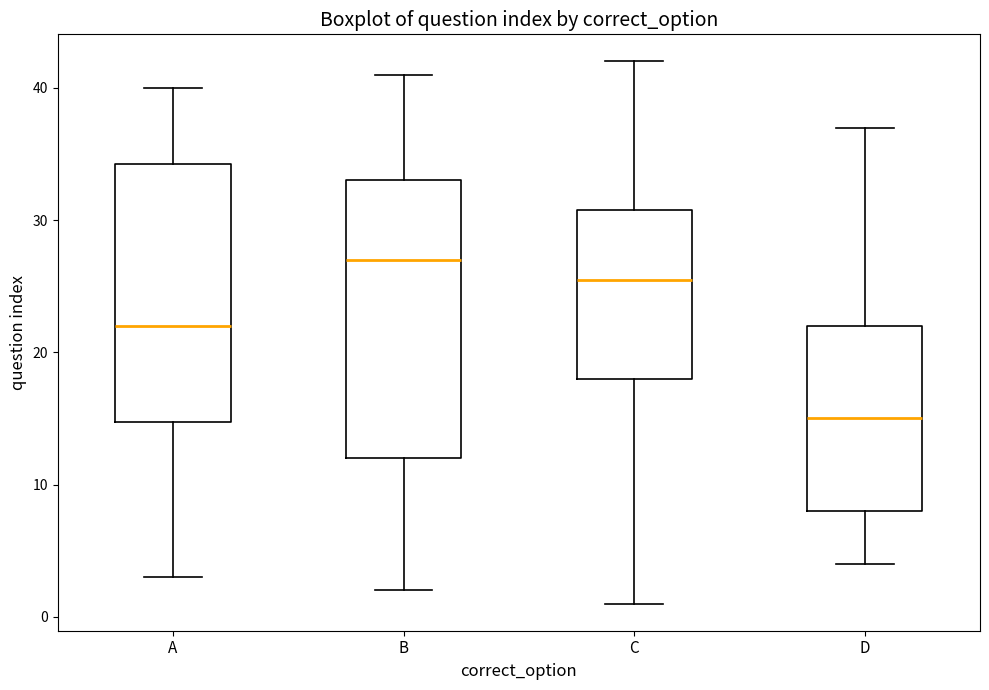

Which box has the highest median line?

B